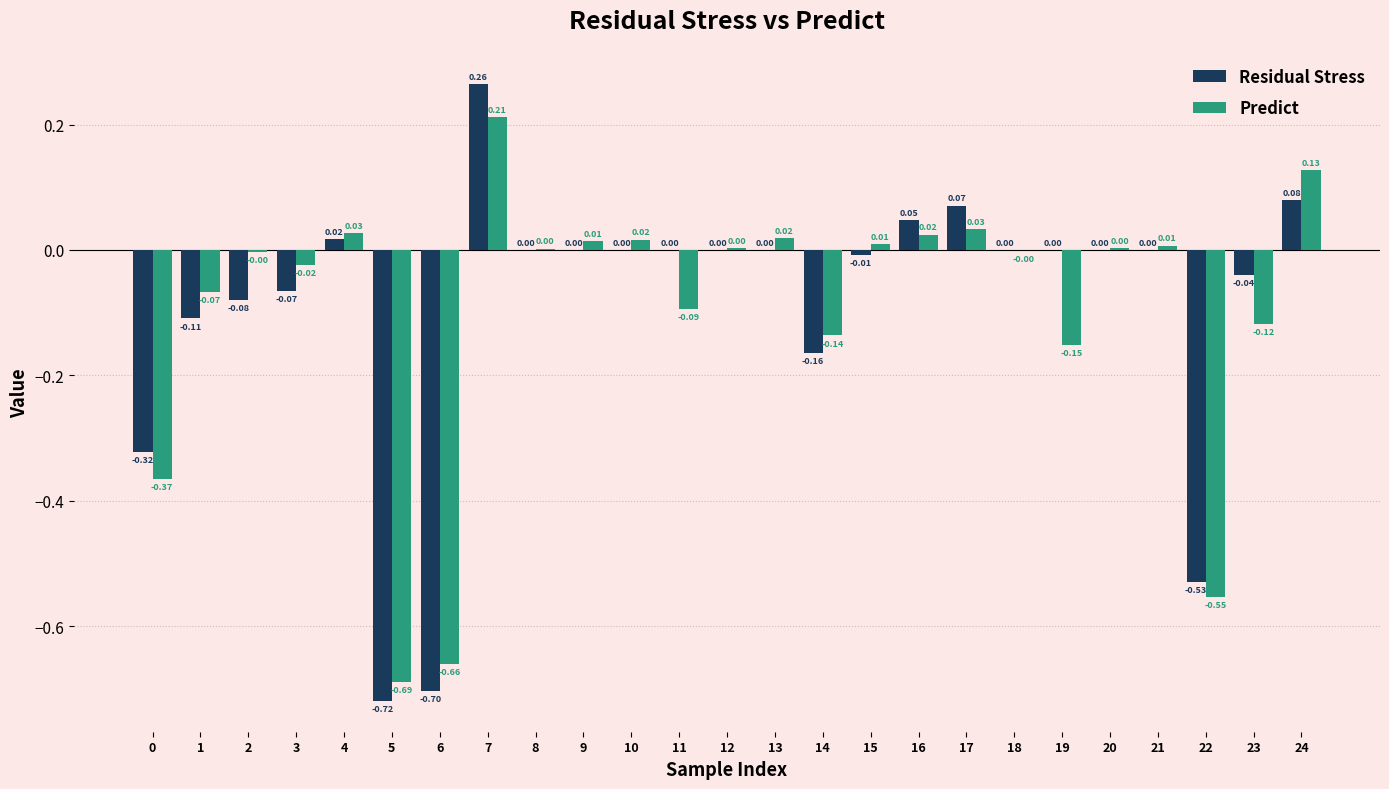

Between 13 and 21, which series saw the biggest shift?

Predict